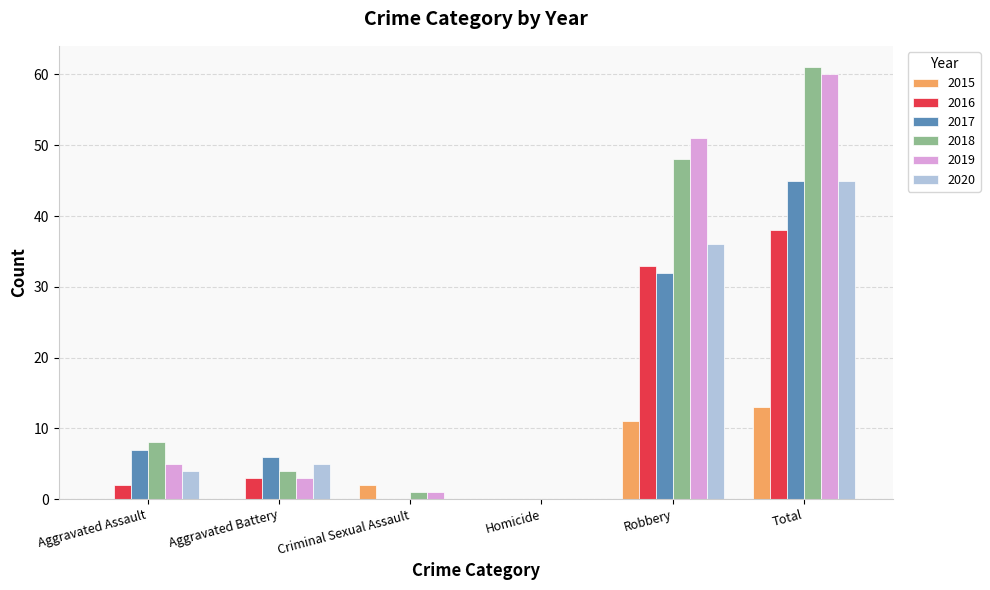

Reading left to right, extract all data points from this chart.

2015: Aggravated Assault=0	Aggravated Battery=0	Criminal Sexual Assault=2	Homicide=0	Robbery=11	Total=13
2016: Aggravated Assault=2	Aggravated Battery=3	Criminal Sexual Assault=0	Homicide=0	Robbery=33	Total=38
2017: Aggravated Assault=7	Aggravated Battery=6	Criminal Sexual Assault=0	Homicide=0	Robbery=32	Total=45
2018: Aggravated Assault=8	Aggravated Battery=4	Criminal Sexual Assault=1	Homicide=0	Robbery=48	Total=61
2019: Aggravated Assault=5	Aggravated Battery=3	Criminal Sexual Assault=1	Homicide=0	Robbery=51	Total=60
2020: Aggravated Assault=4	Aggravated Battery=5	Criminal Sexual Assault=0	Homicide=0	Robbery=36	Total=45